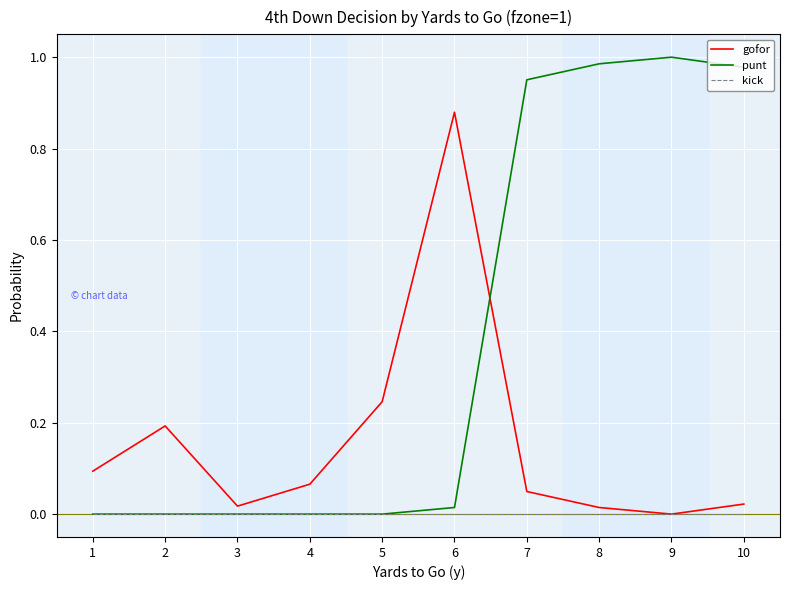

What are all the series names shown in the legend?

gofor, punt, kick